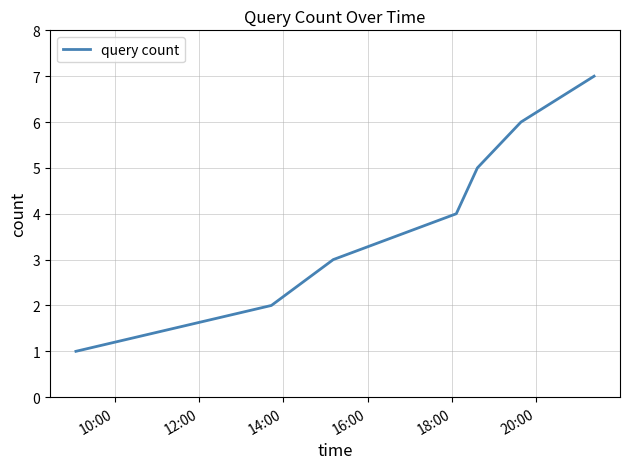

What is the greatest value displayed?

7